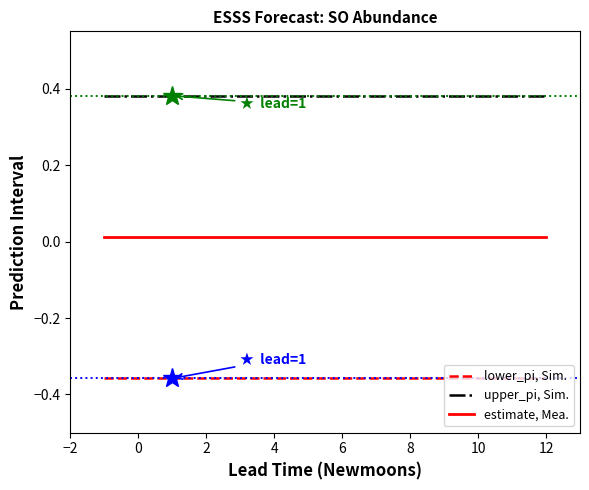

Rank the series by their maximum value, from highest to lowest.

upper_pi, Sim., estimate, Mea., lower_pi, Sim.